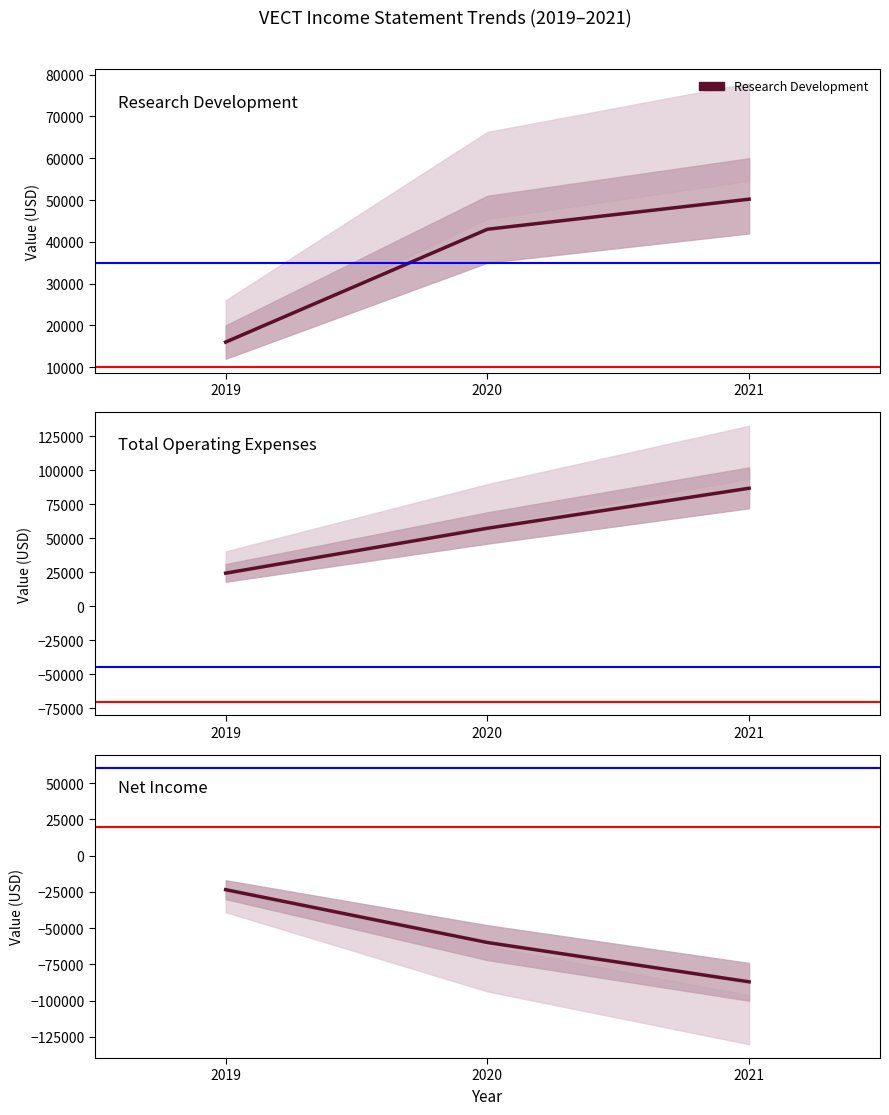

Reading left to right, what are all the values shown in this chart?

Research Development: 2019=16000	2020=43000	2021=50200
Total Operating Expenses: 2019=24300	2020=57300	2021=86700
Net Income: 2019=-23500	2020=-59900	2021=-87000